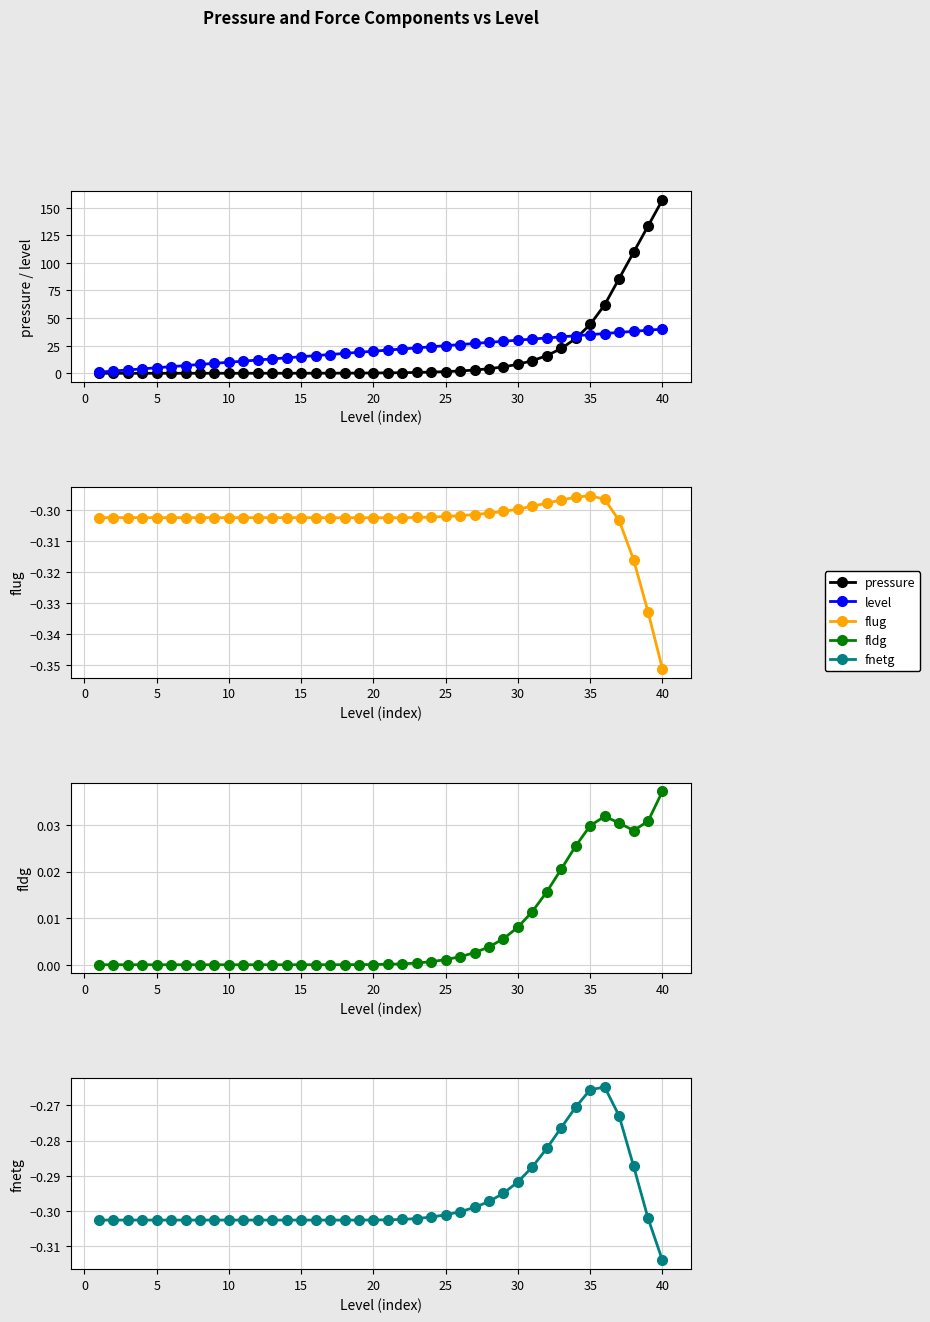

Which category has the lowest value in the flug series?

40